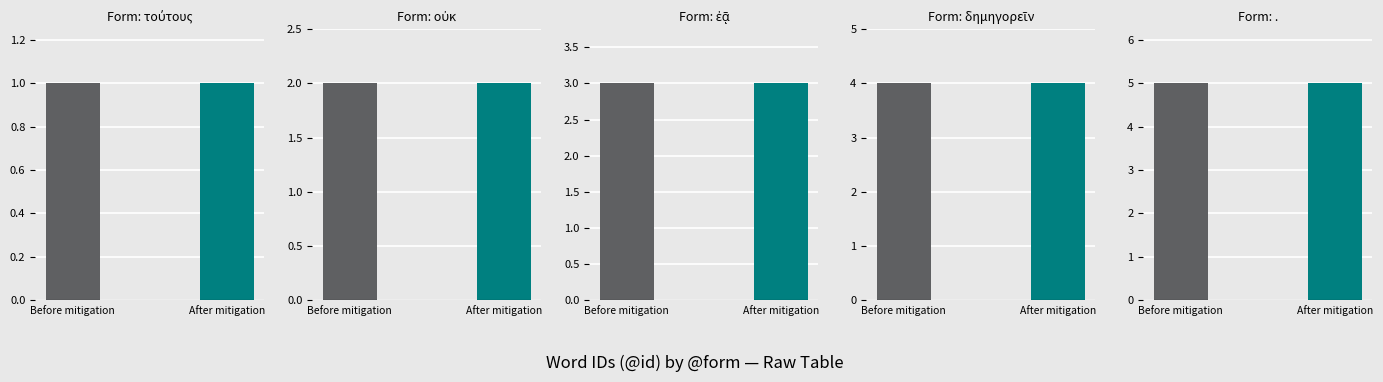

Where is After mitigation nearest to the value 3?

ἐᾷ